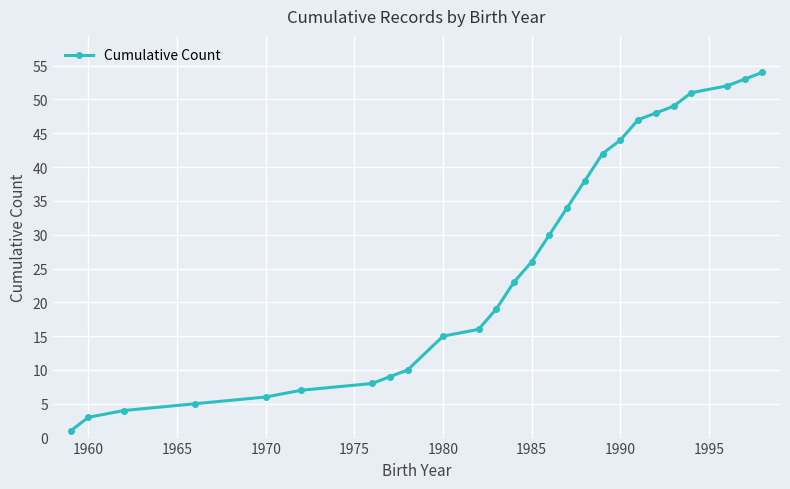

What is the maximum value shown in the chart?

54